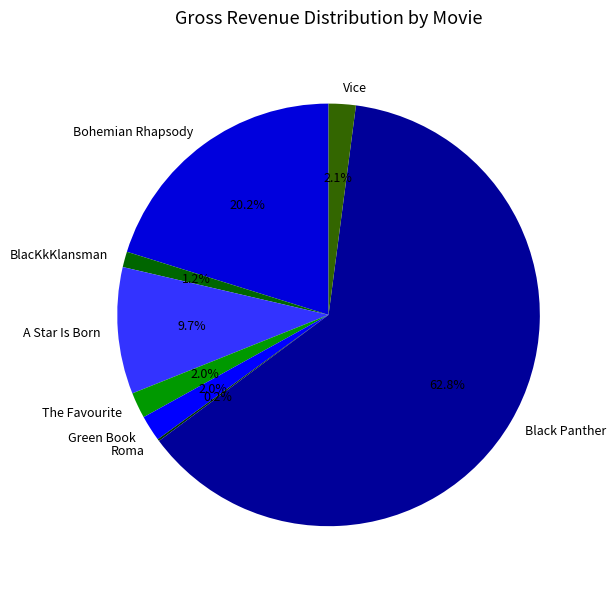

Is it true that Green Book is 12% of the pie?

False